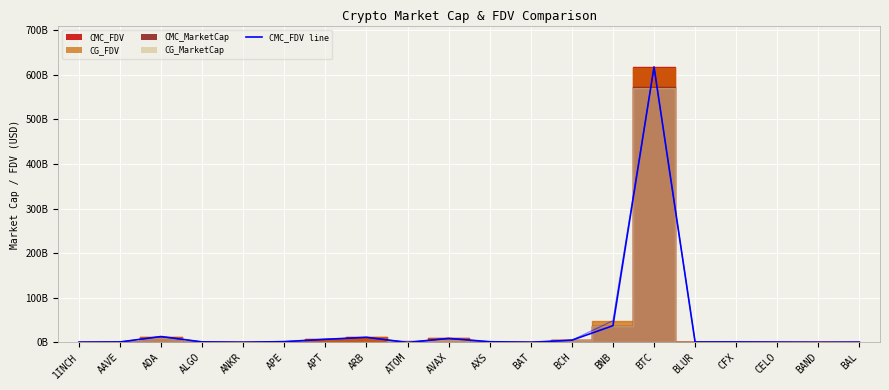

Which label corresponds to the smallest value in the chart?

ATOM